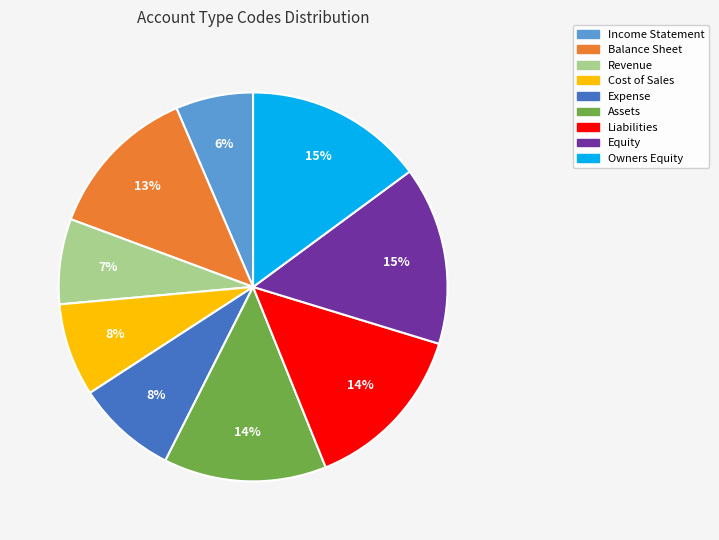

To the nearest percent, what portion does Cost of Sales represent?

8%